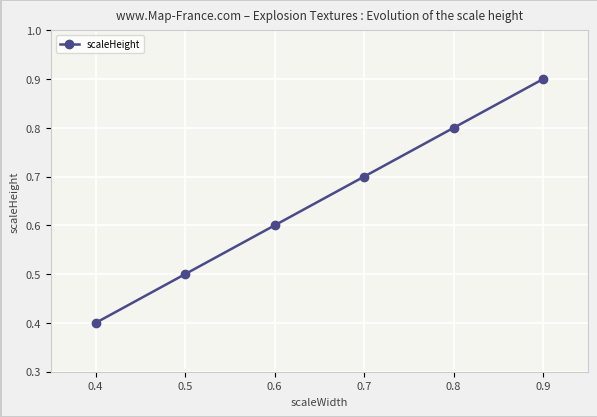

How many series are shown in this chart?

1